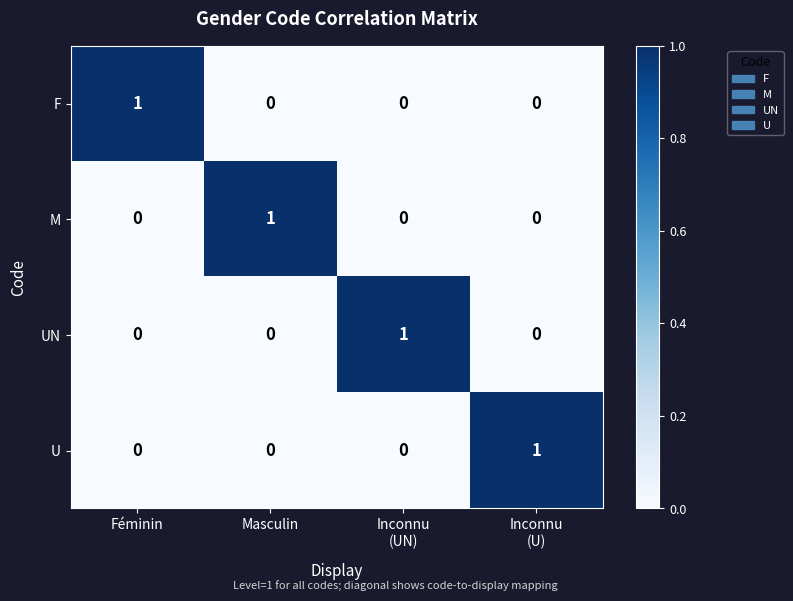

Count the number of data series in this chart.

4